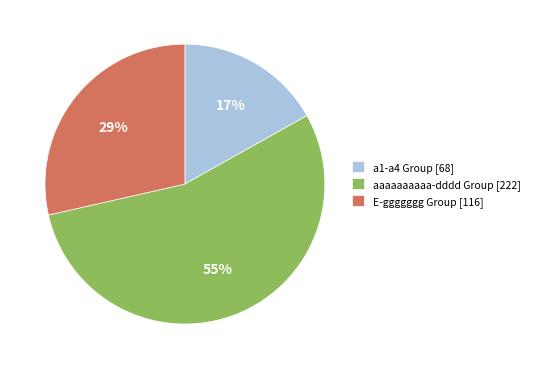

Is the sum of a1-a4 Group [68] and E-ggggggg Group [116] greater than half?

No